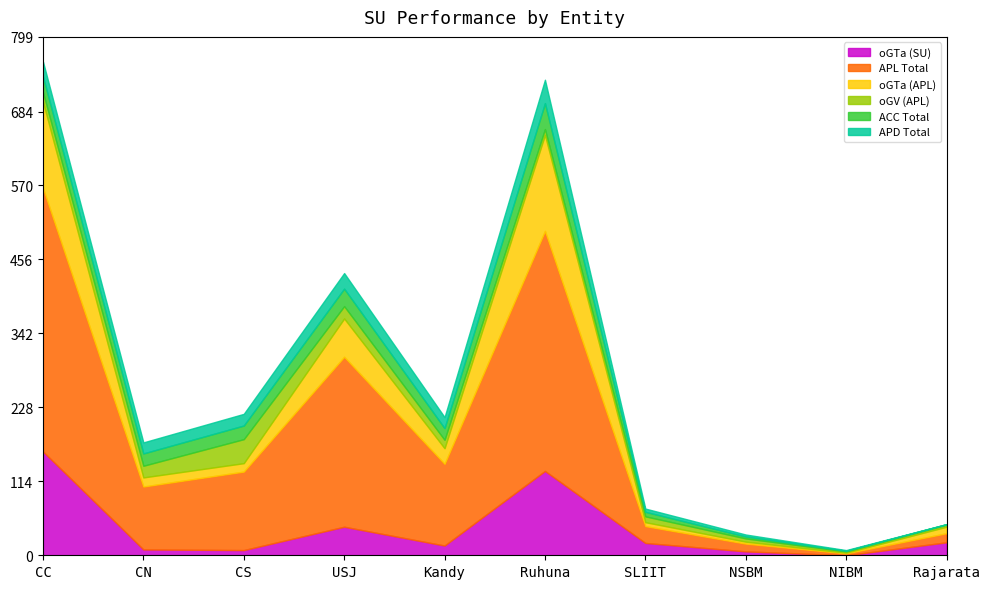

Where is oGV (APL) nearest to the value 19?

USJ